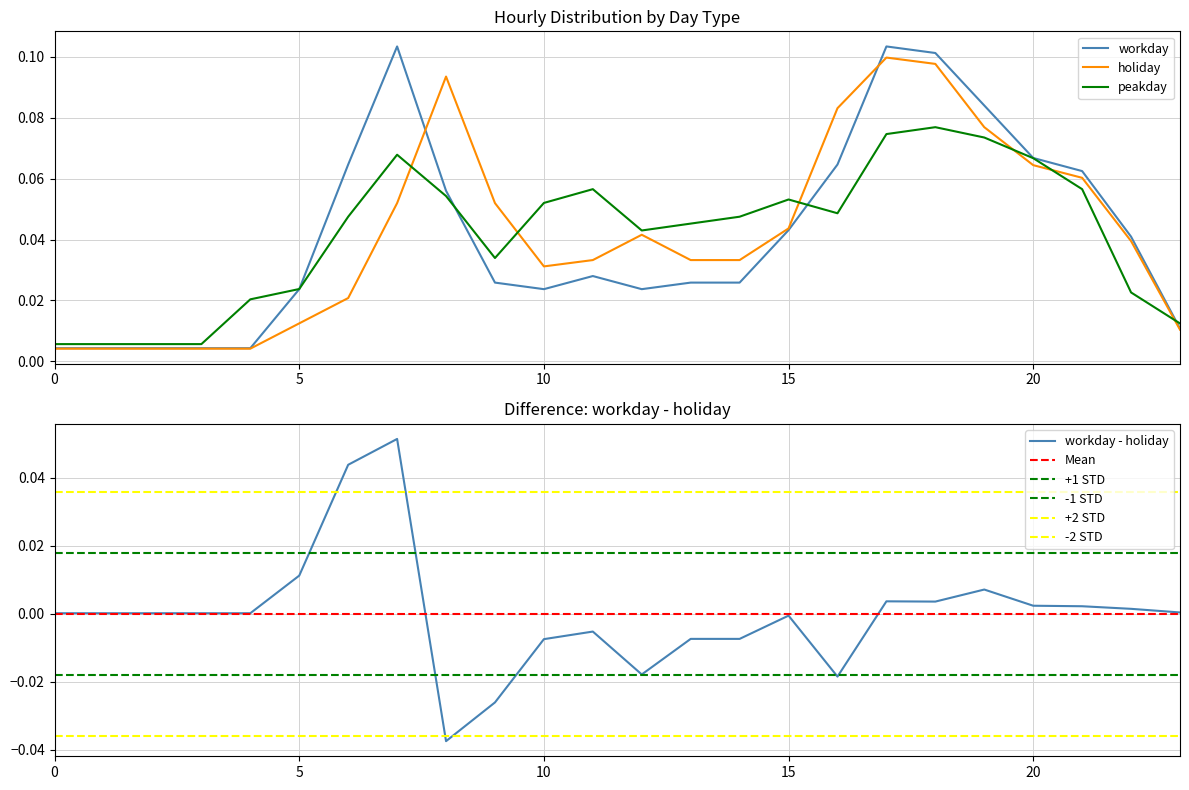

What is the difference between the workday values at 2 and 7?

0.1